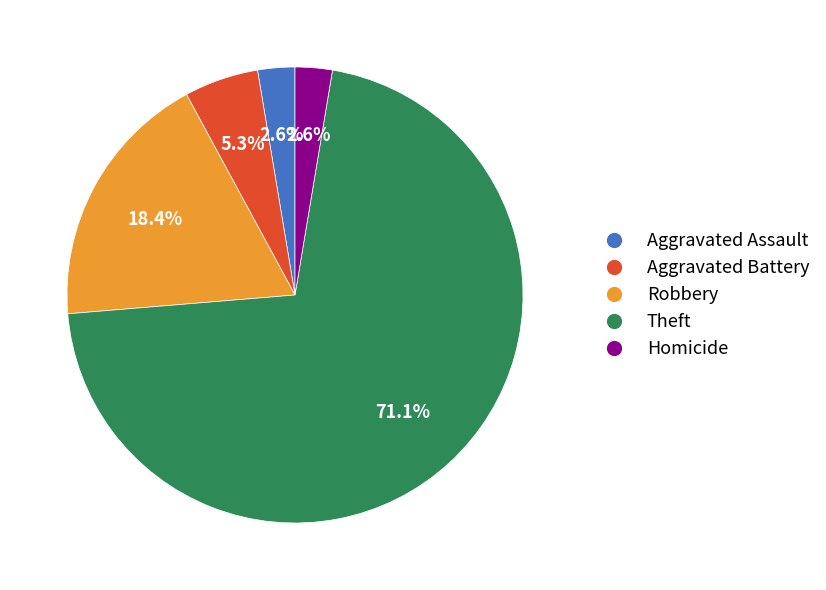

True or false: Homicide accounts for 8% of the total.

False